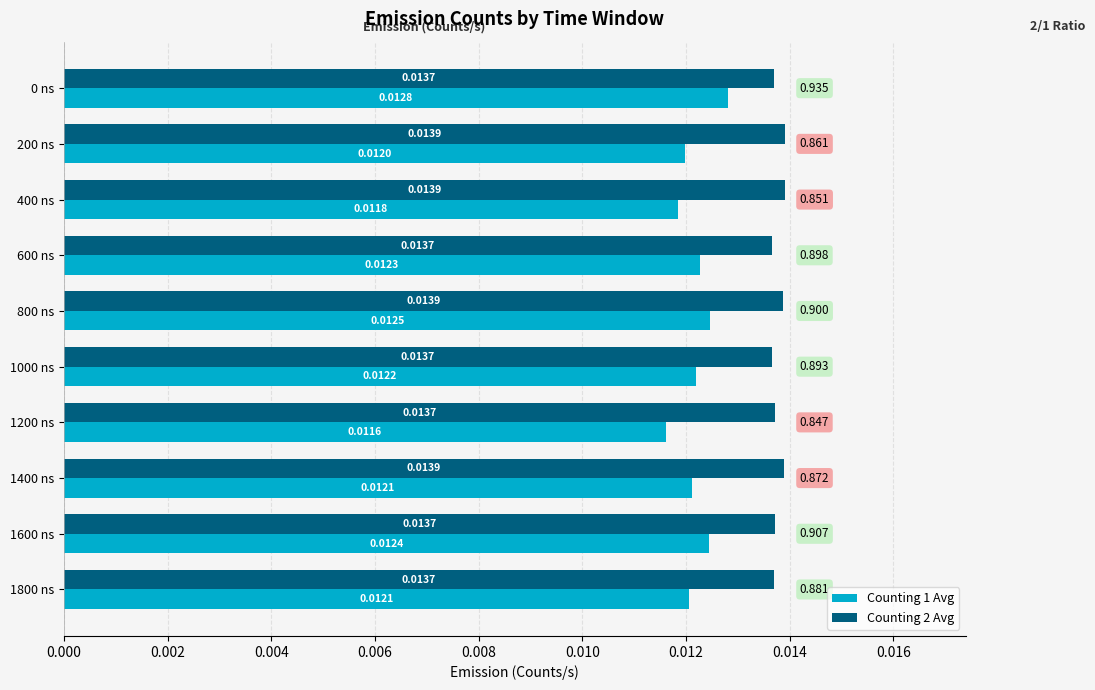

Is the value of Counting 1 Avg at 800 ns greater than the value of Counting 2 Avg at 600 ns?

No